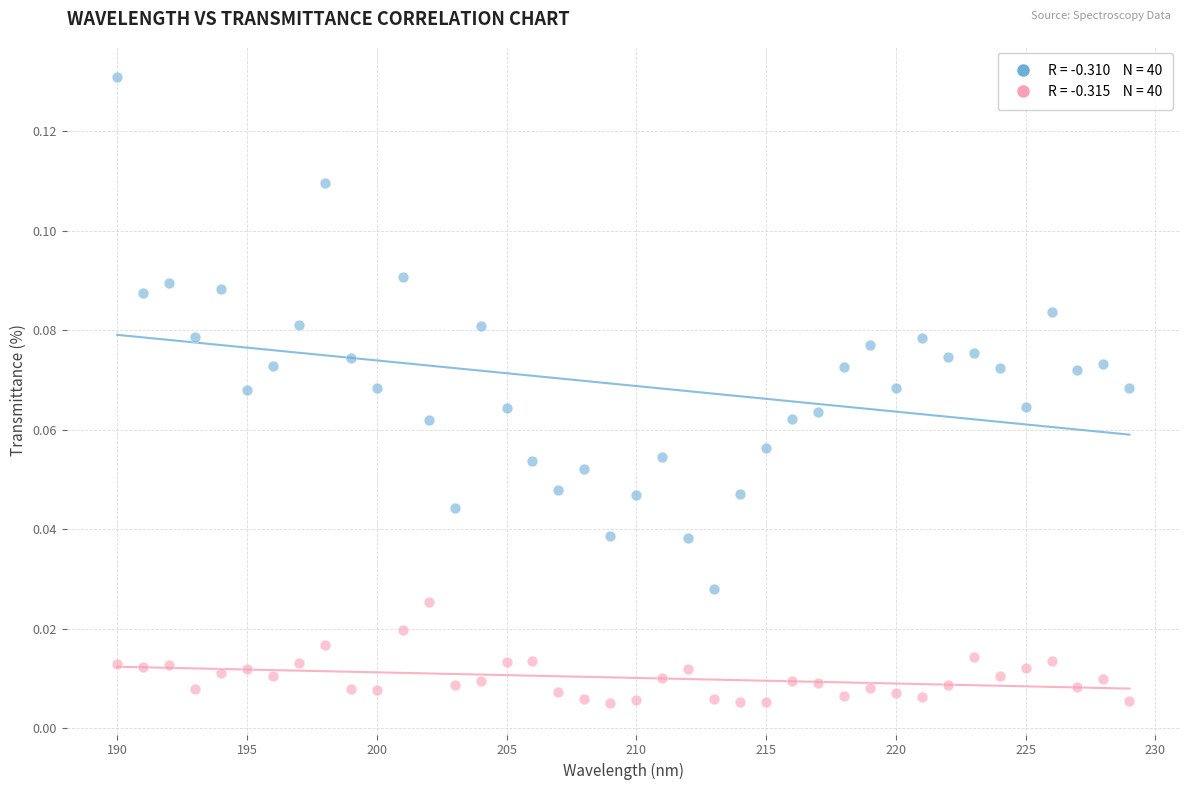

Across all data points, what is the range of X values (max minus min)?

39.0